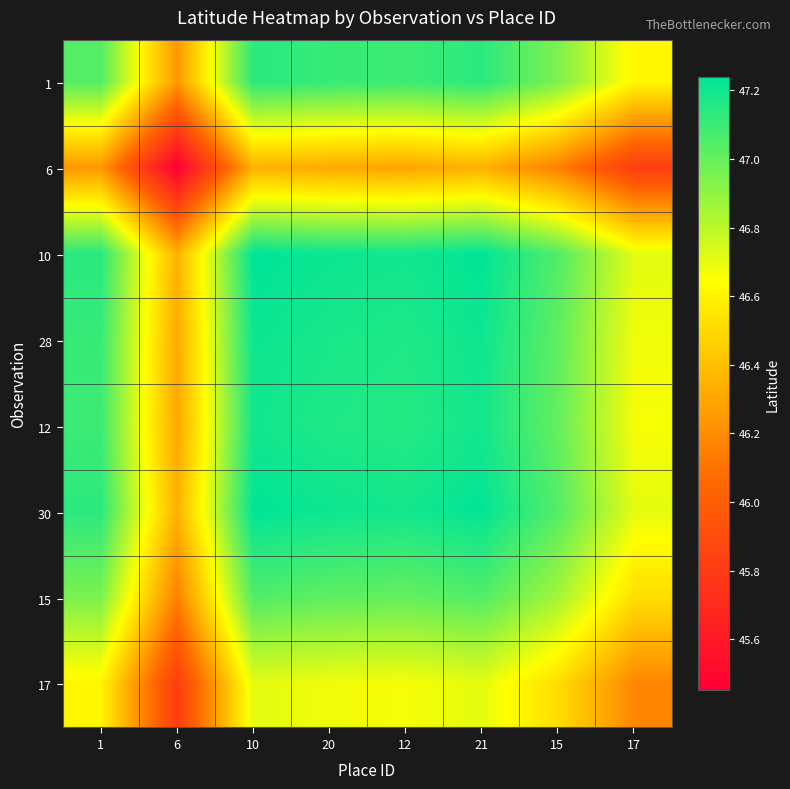

Count the number of categories in the chart.

8